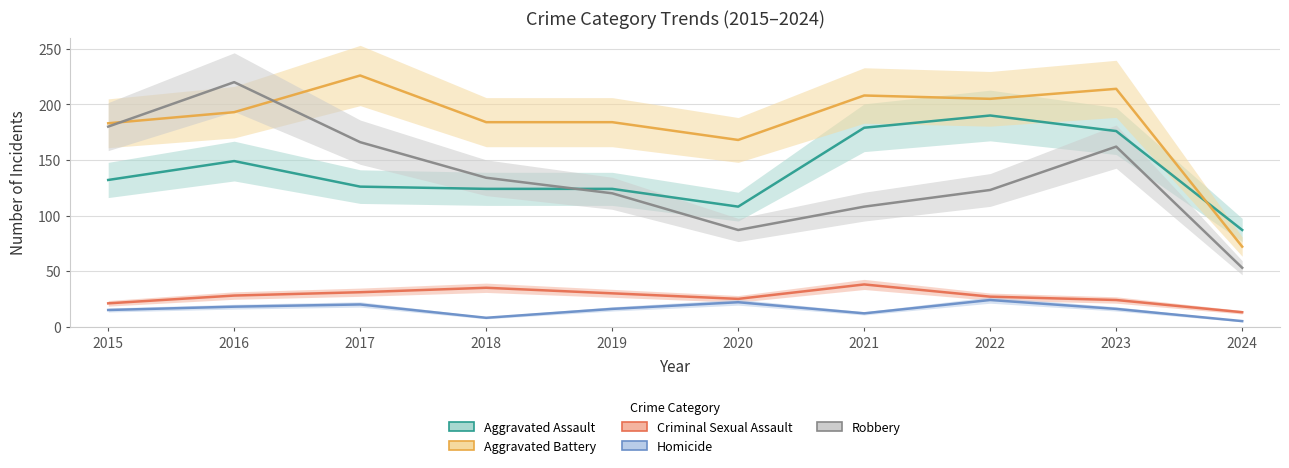

Reading left to right, transcribe all the data shown in this chart.

Aggravated Assault: 2015=132	2016=149	2017=126	2018=124	2019=124	2020=108	2021=179	2022=190	2023=176	2024=87
Aggravated Battery: 2015=183	2016=193	2017=226	2018=184	2019=184	2020=168	2021=208	2022=205	2023=214	2024=72
Criminal Sexual Assault: 2015=21	2016=28	2017=31	2018=35	2019=30	2020=25	2021=38	2022=27	2023=24	2024=13
Homicide: 2015=15	2016=18	2017=20	2018=8	2019=16	2020=22	2021=12	2022=24	2023=16	2024=5
Robbery: 2015=180	2016=220	2017=166	2018=134	2019=120	2020=87	2021=108	2022=123	2023=162	2024=53